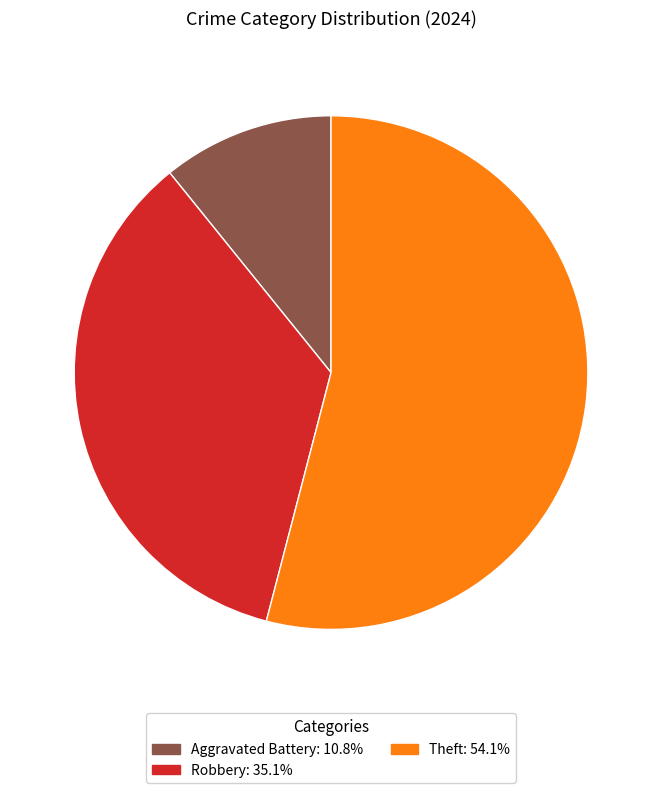

Is there any slice that represents more than half of the pie?

Yes